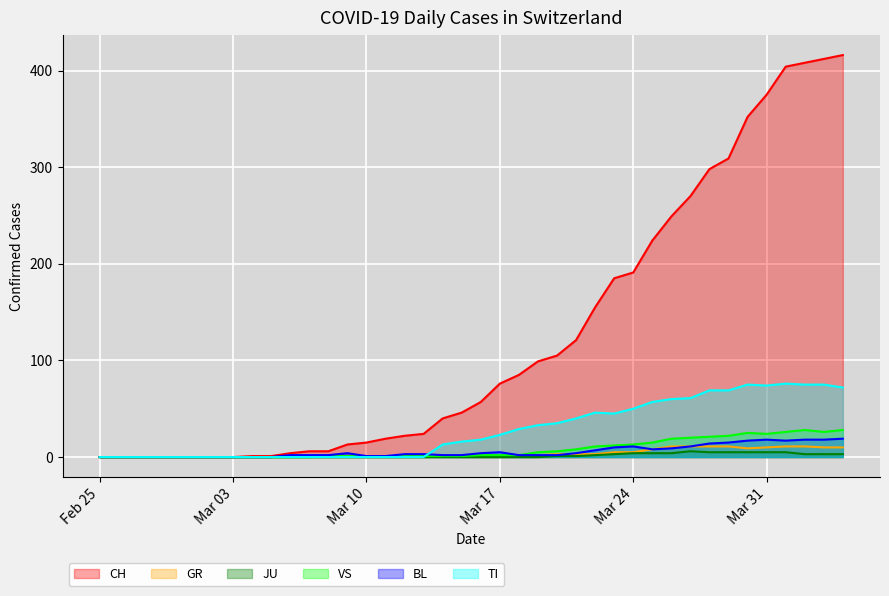

At which category does TI reach its first local valley?

2020-03-23